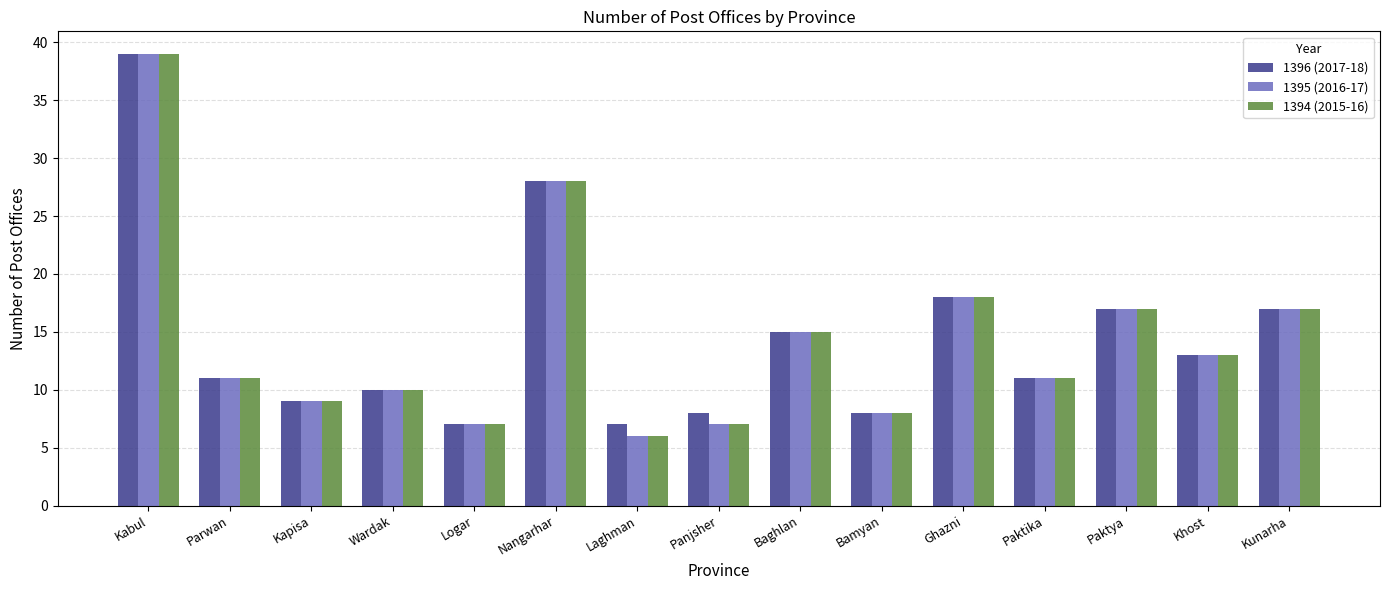

What is the difference between the maximum and minimum values in the 1396 (2017-18) series?

32